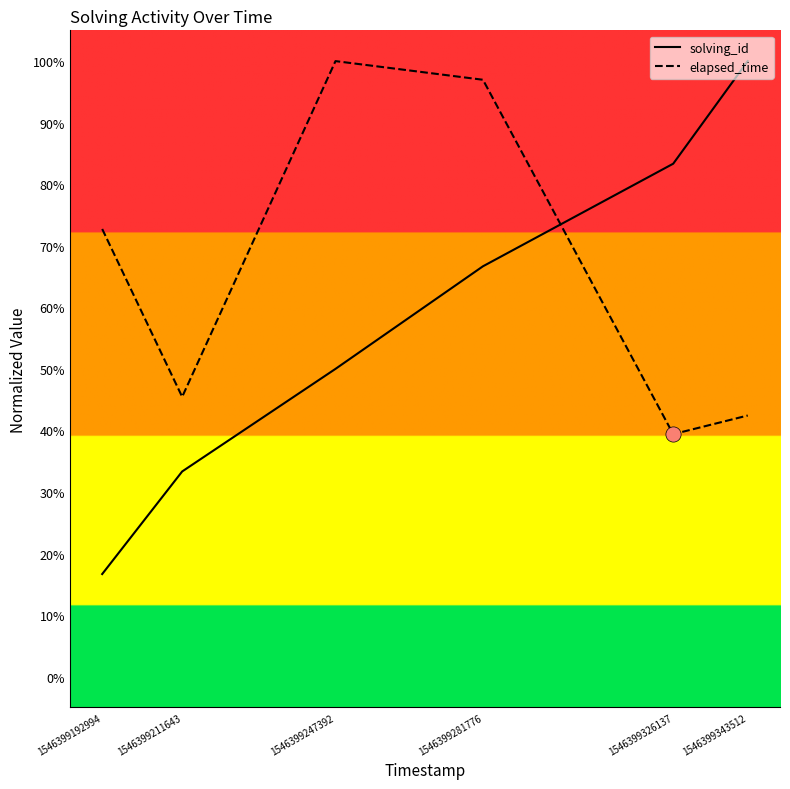

At how many categories does at least one series exceed 0?

6